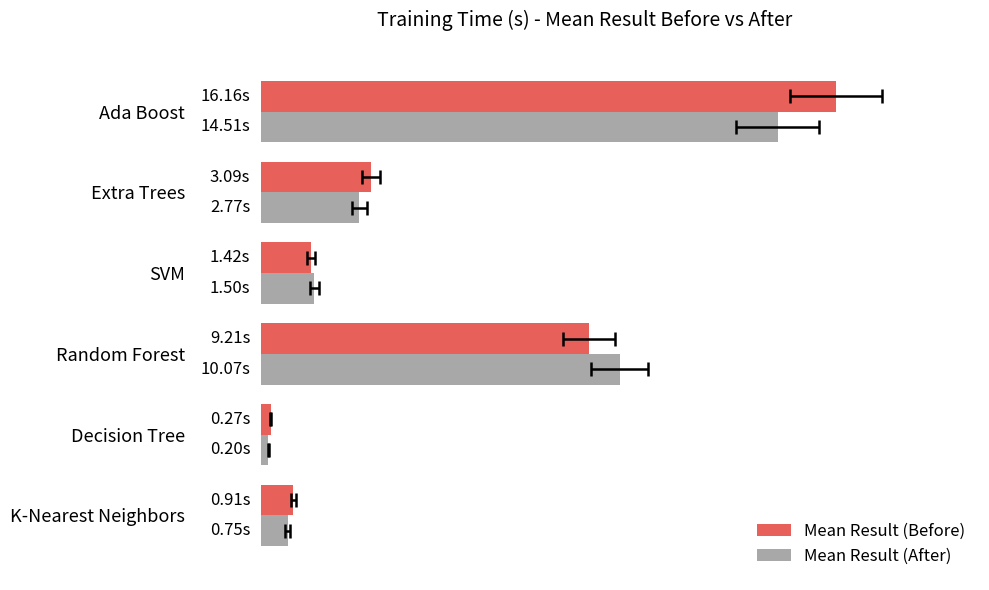

Reading right to left, extract all data points from this chart.

Mean Result (Before): 16.2	3.1	1.4	9.2	0.3	0.9
Mean Result (After): 14.5	2.8	1.5	10.1	0.2	0.7